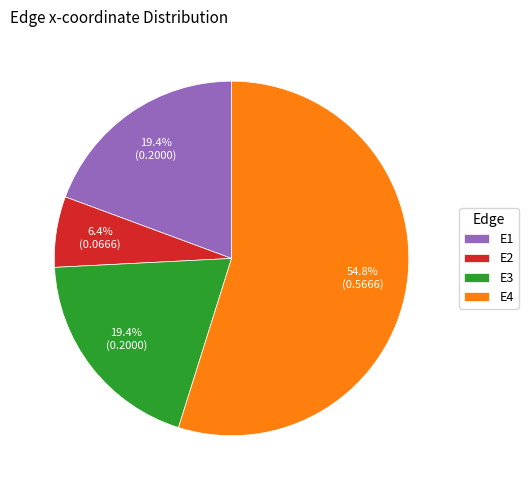

To the nearest percent, what percentage of the pie is E1?

19%